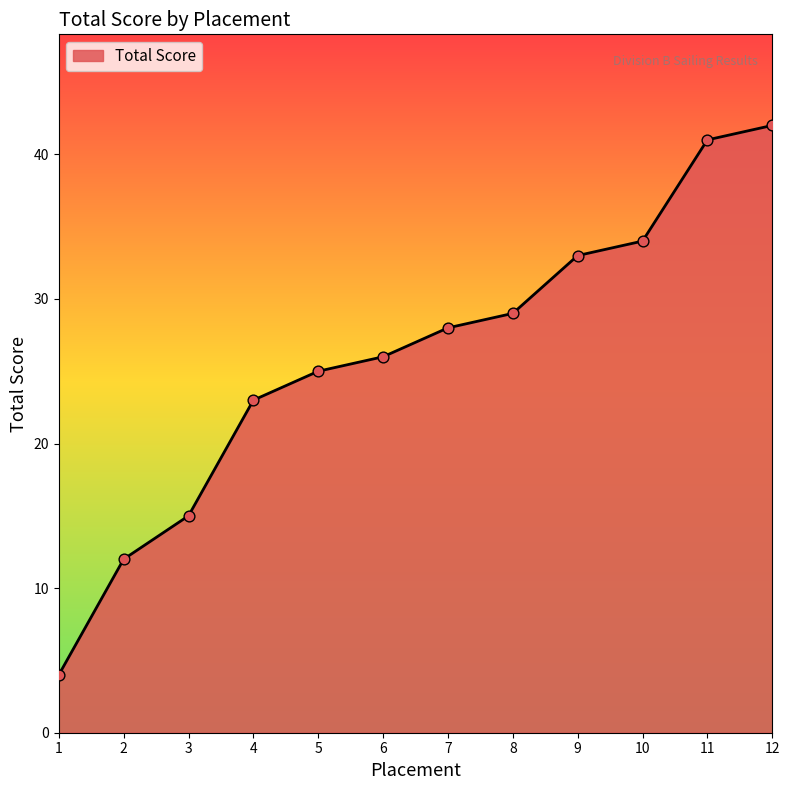

What is the change in value from 8 to 11?

+12